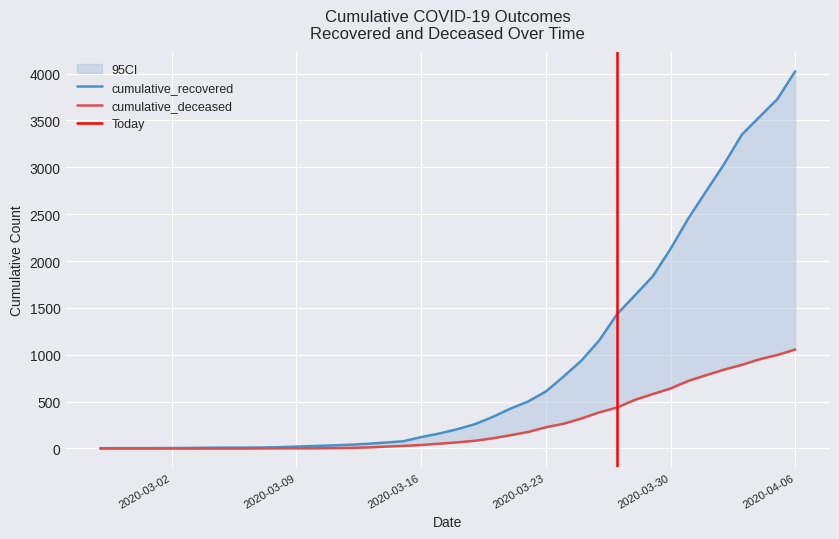

List the series in order of their overall mean, lowest first.

cumulative_deceased, cumulative_recovered